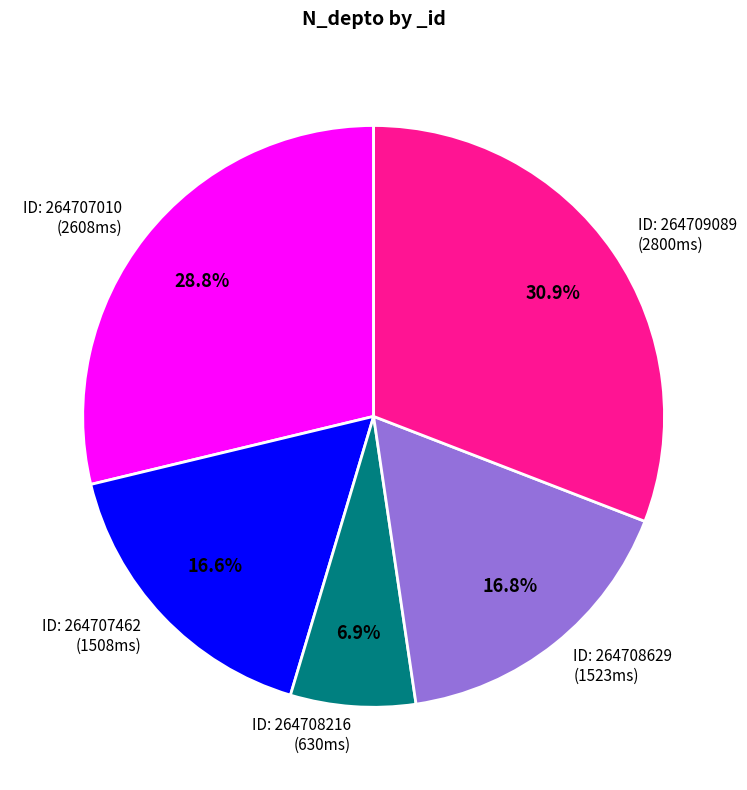

Is there a majority slice in this chart?

No